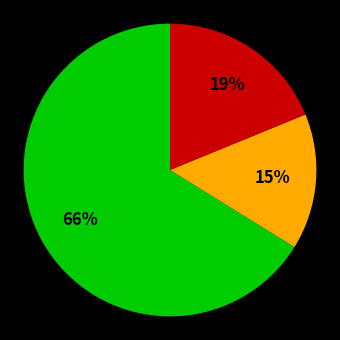

Count the number of slices in the pie.

3